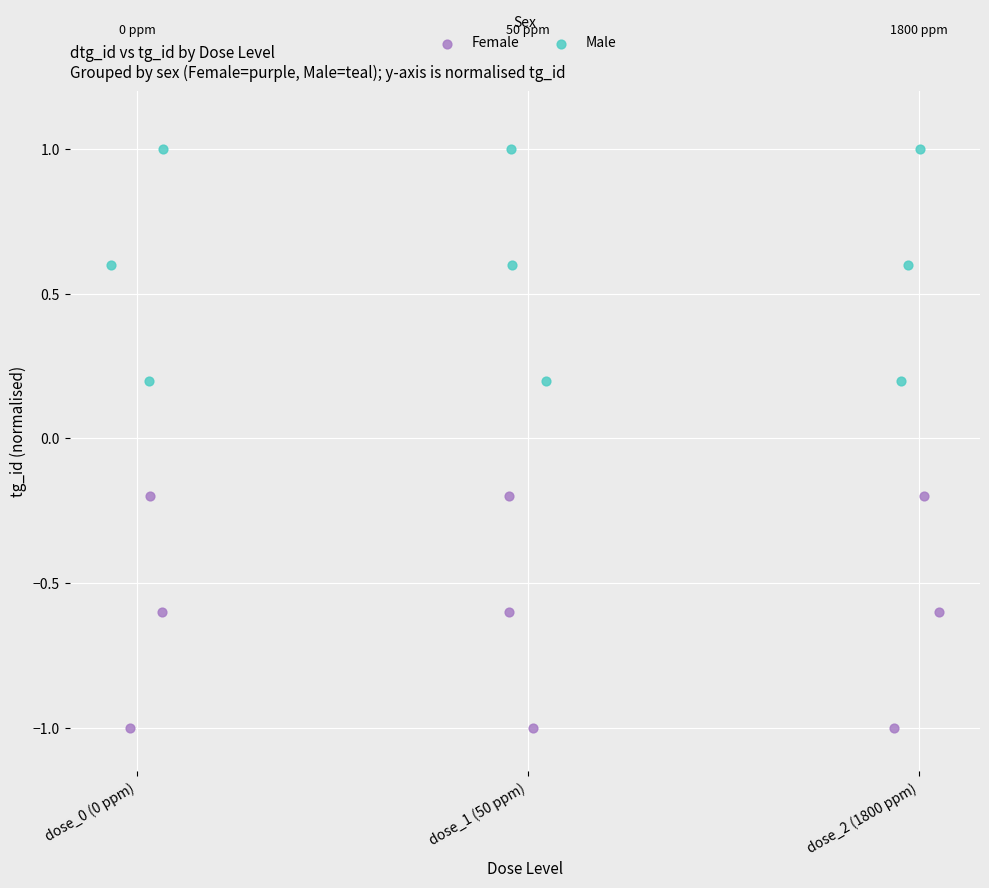

Which series reaches the minimum Y coordinate?

Female